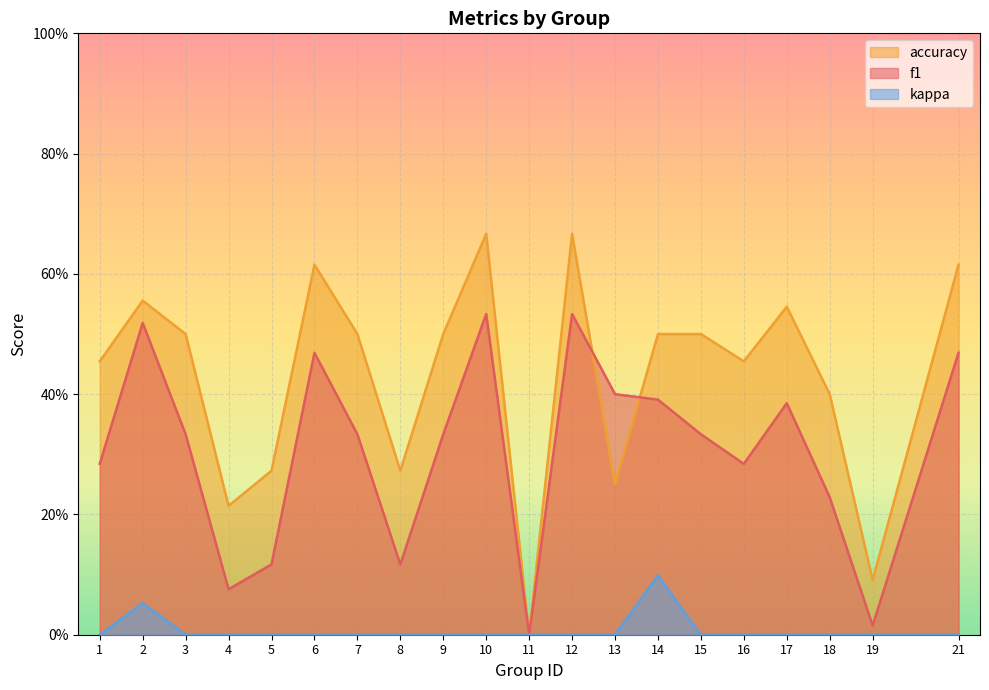

What are all the series names shown in the legend?

accuracy, f1, kappa